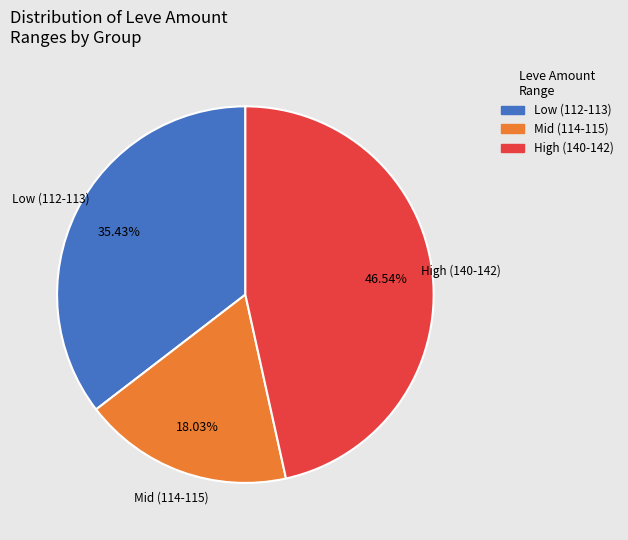

Rank the categories by value from lowest to highest.

Mid (114-115), Low (112-113), High (140-142)